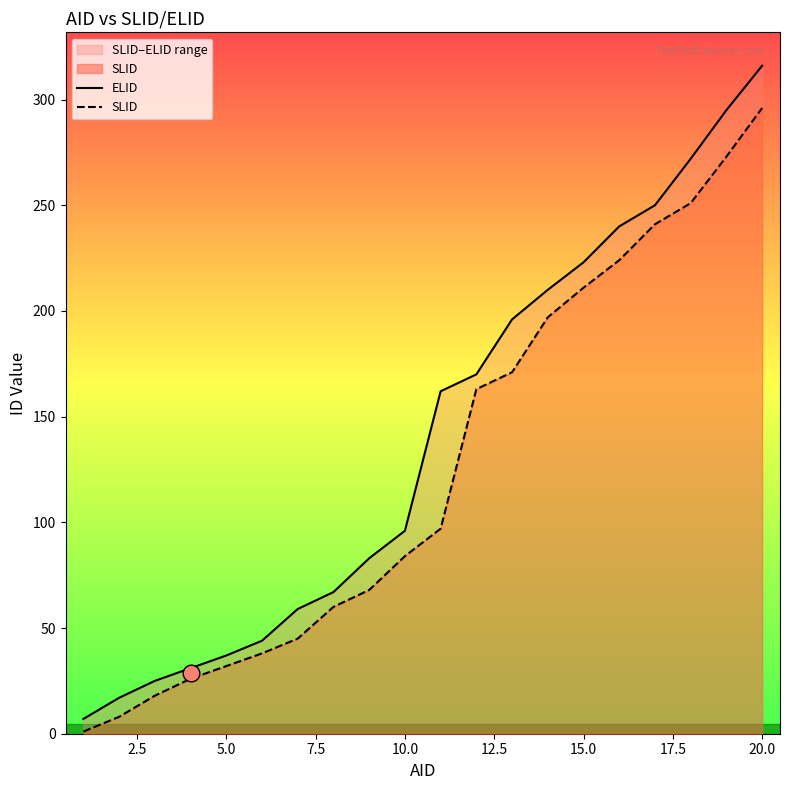

Which series has the largest total across all categories?

ELID